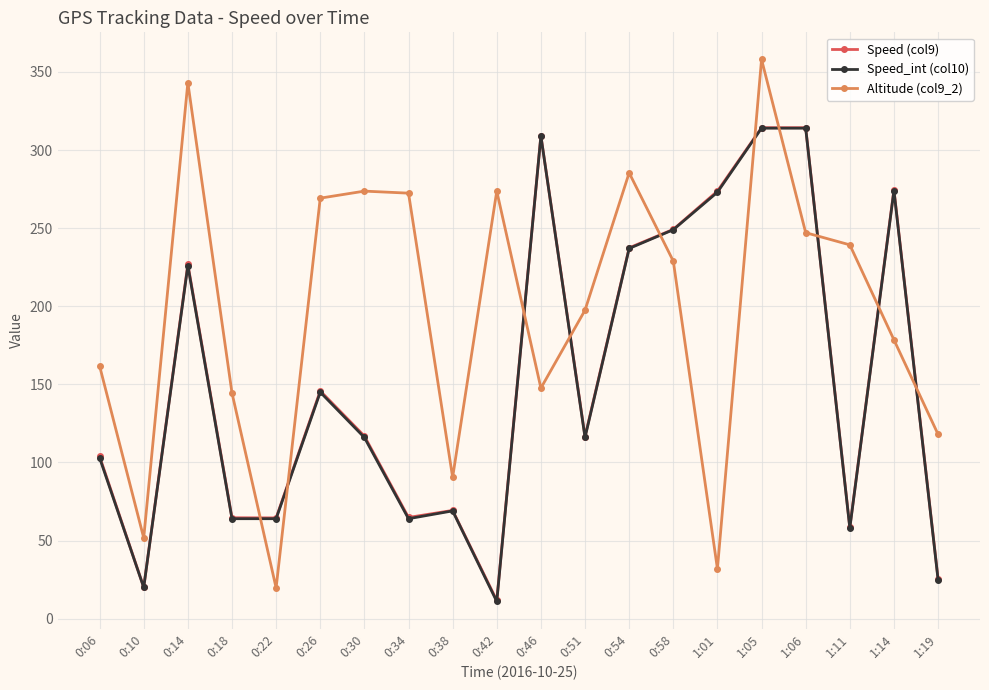

True or false: Speed (col9) and Speed_int (col10) intersect in this chart.

False